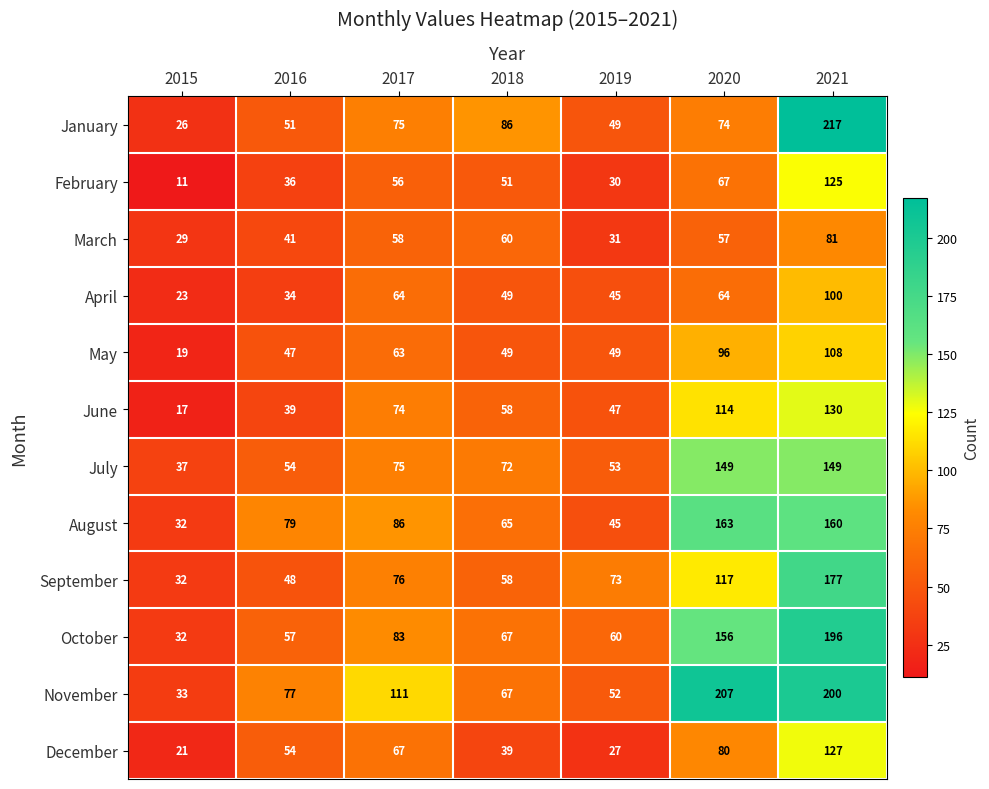

Count the number of categories in the chart.

7